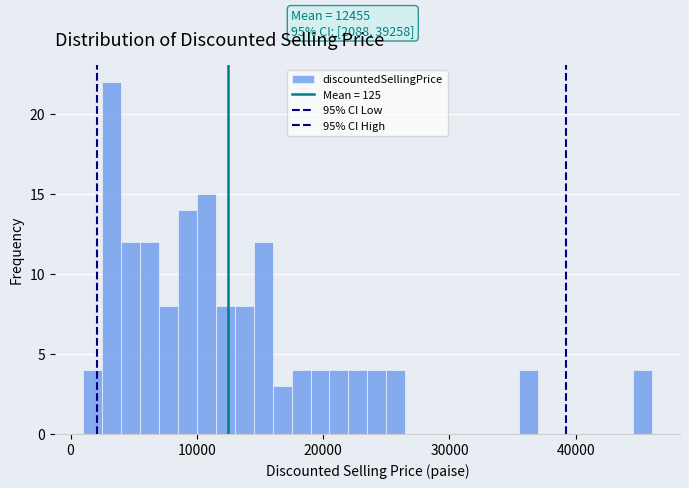

Around what value on the x-axis is the tallest bar? Give the approximate position of its centre, as read against the axis.

3000